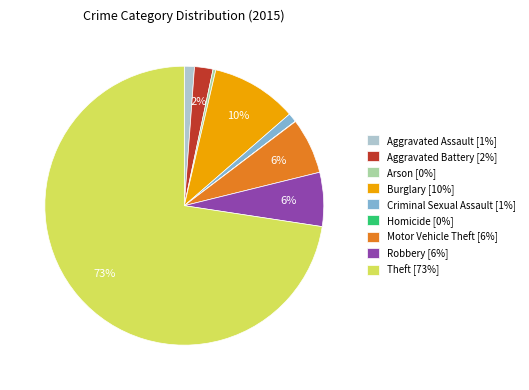

Does Theft account for over 50% of the chart?

Yes